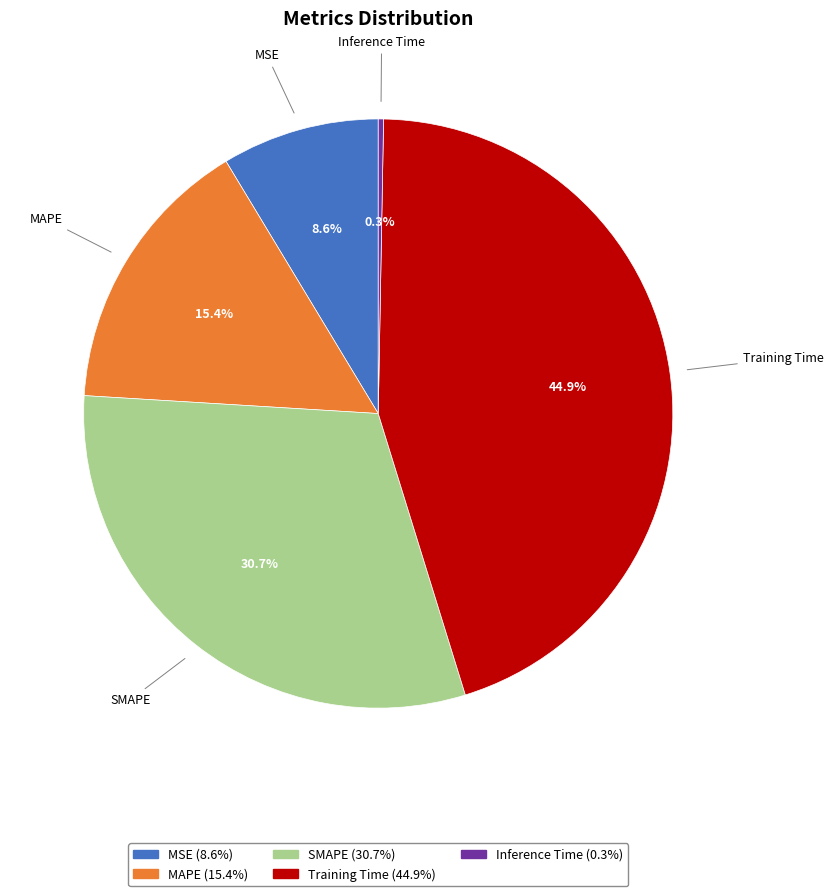

Rank the categories by value from highest to lowest.

Training Time, SMAPE, MAPE, MSE, Inference Time